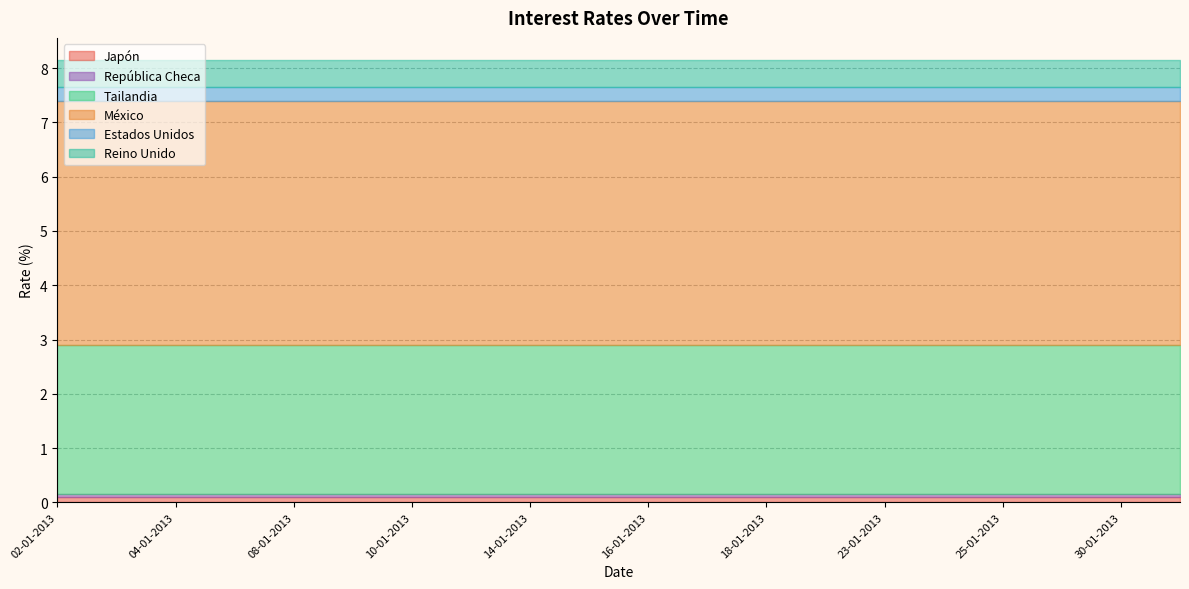

What are all the series names shown in the legend?

Japón, República Checa, Tailandia, México, Estados Unidos, Reino Unido